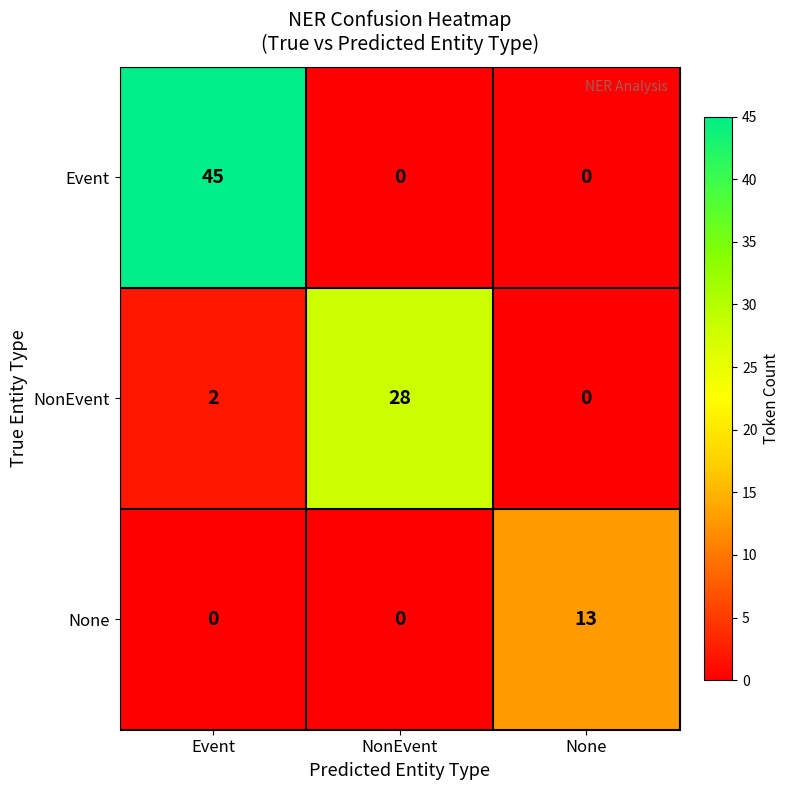

Which series has the largest total across all categories?

Event